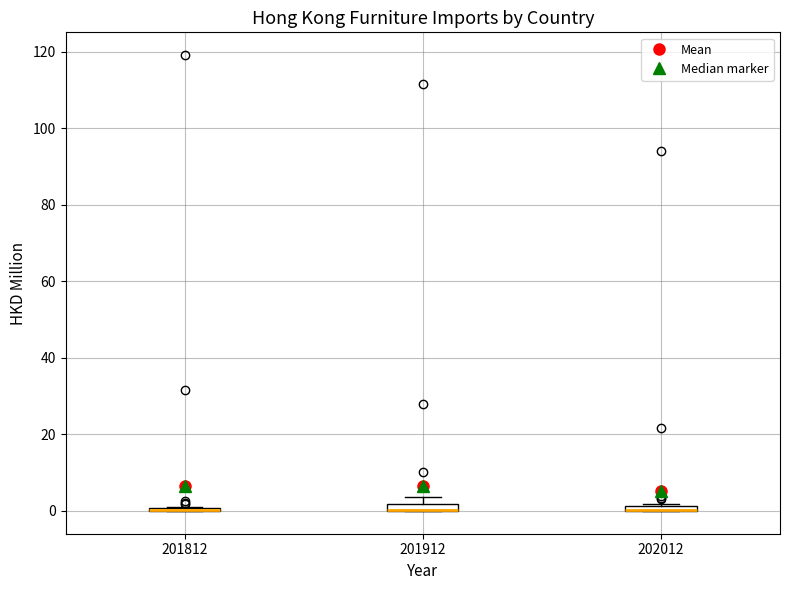

Where is the lower edge of the box at x = 201912 on the y-axis? The values are not printed on the chart, so give them approximately, as read against the axis.

0